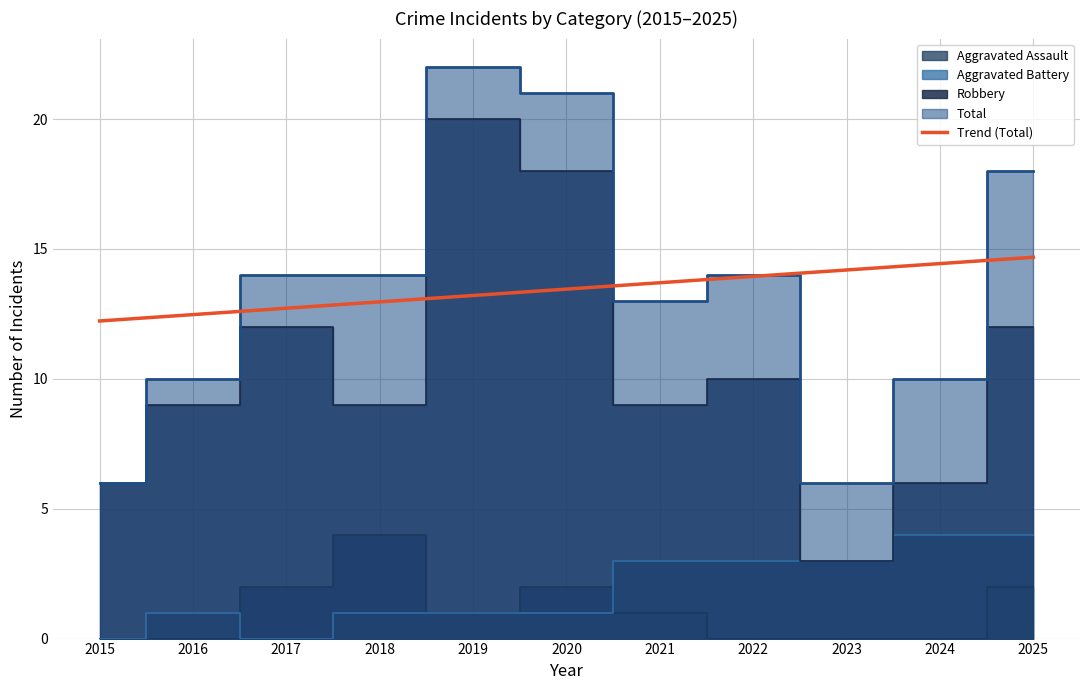

At which category does Robbery reach its first local peak?

2017